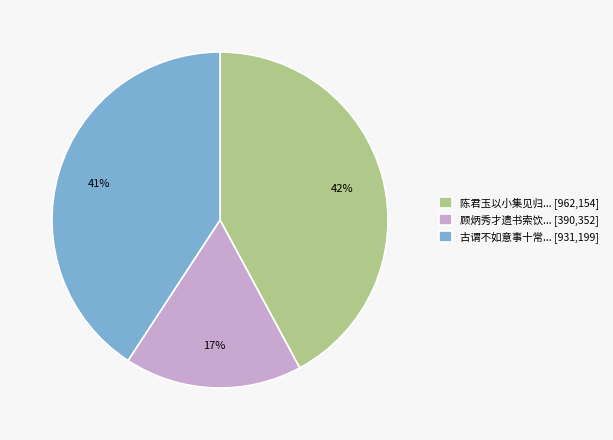

Count the number of slices in the pie.

3